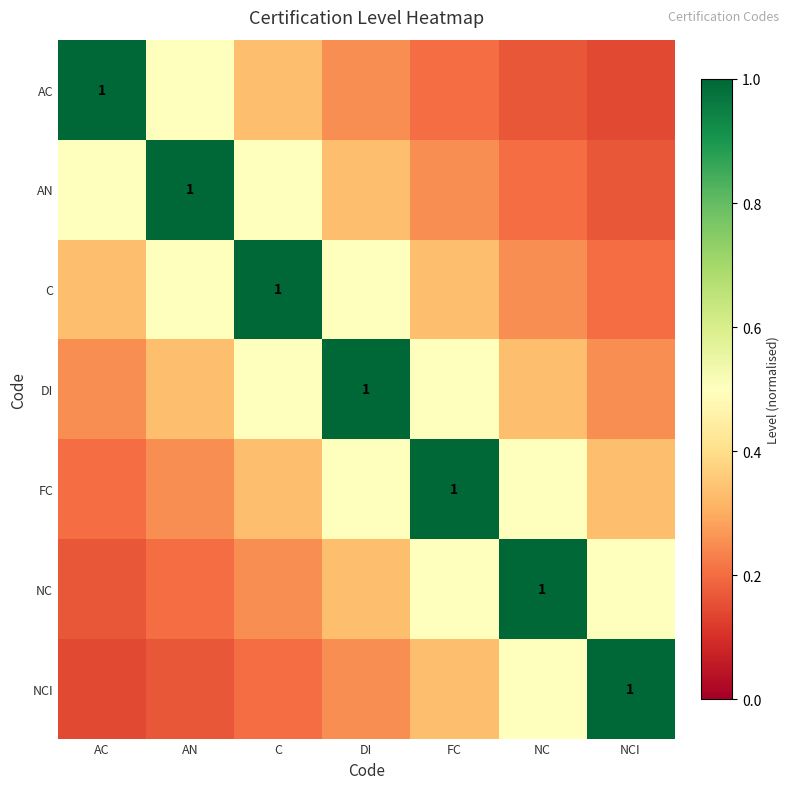

What is the average value of the NC series?

0.4